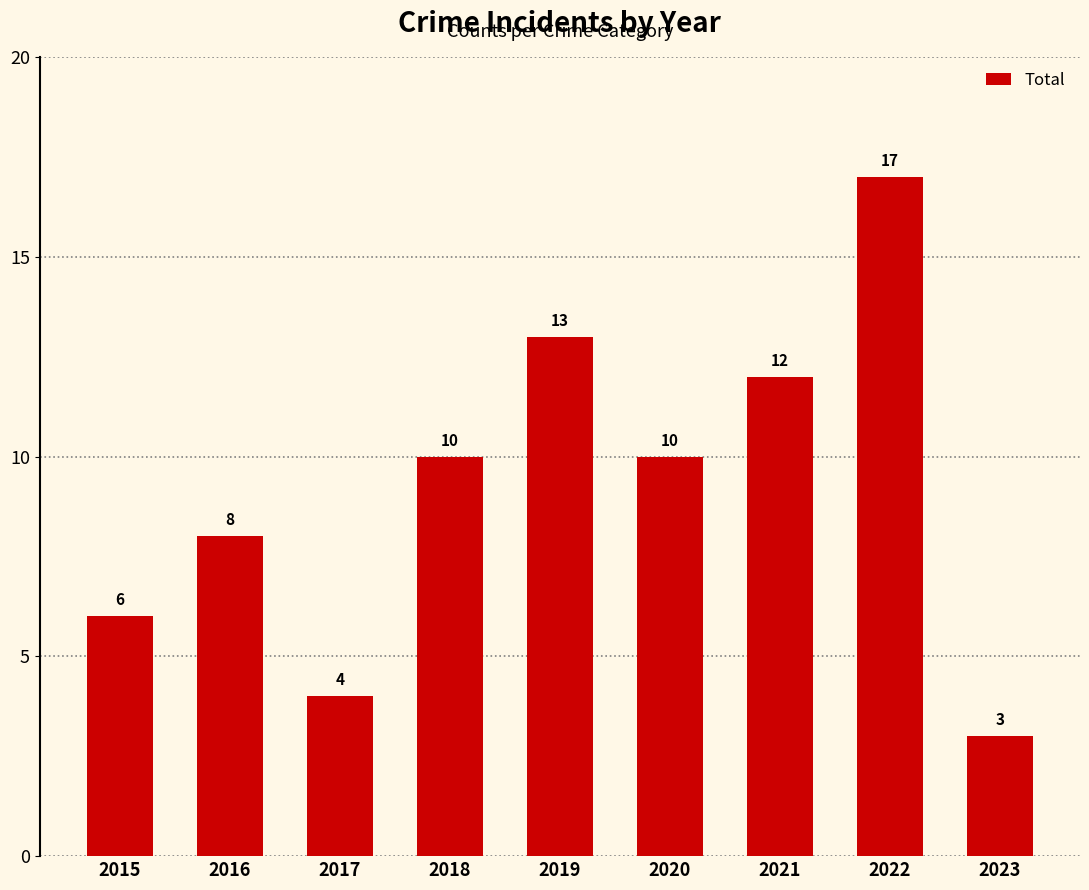

Approximately how many times larger is the value at 2019 compared to 2023?

4.3